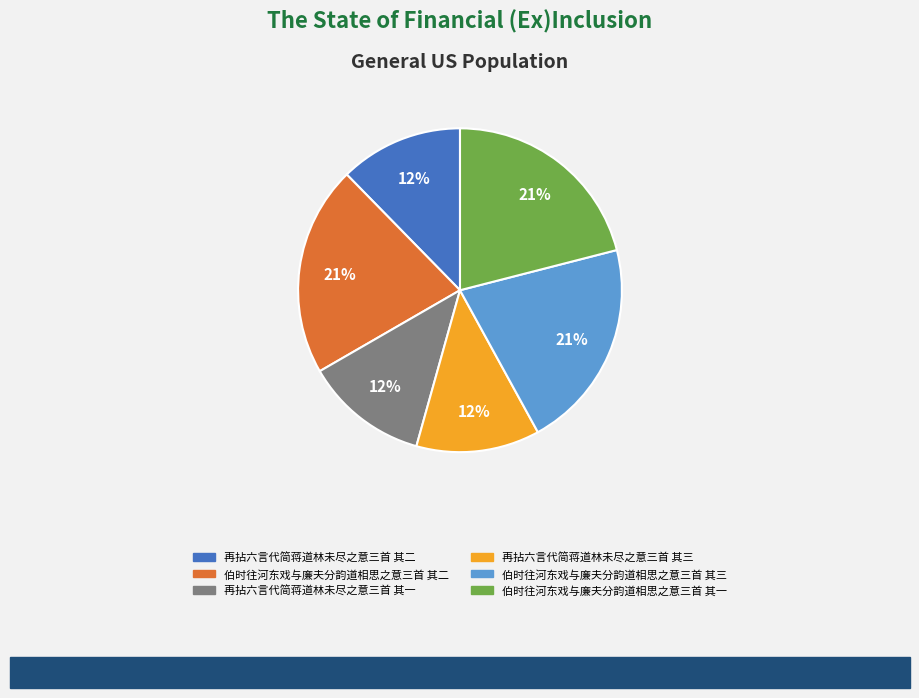

Do 伯时往河东戏与廉夫分韵道相思之意三首 其二 and 再拈六言代简蒋道林未尽之意三首 其三 together represent more than half of the pie?

No